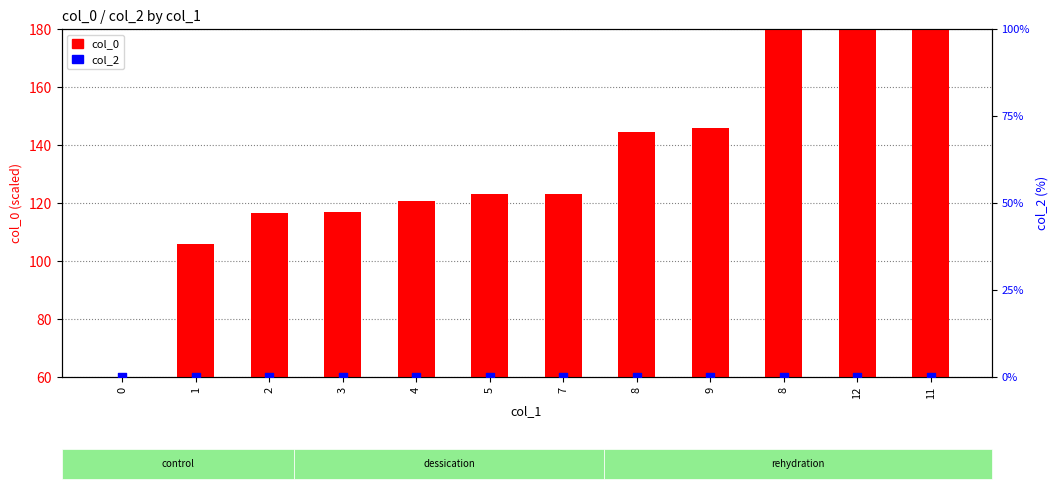

What are all the series names shown in the legend?

col_0, col_2